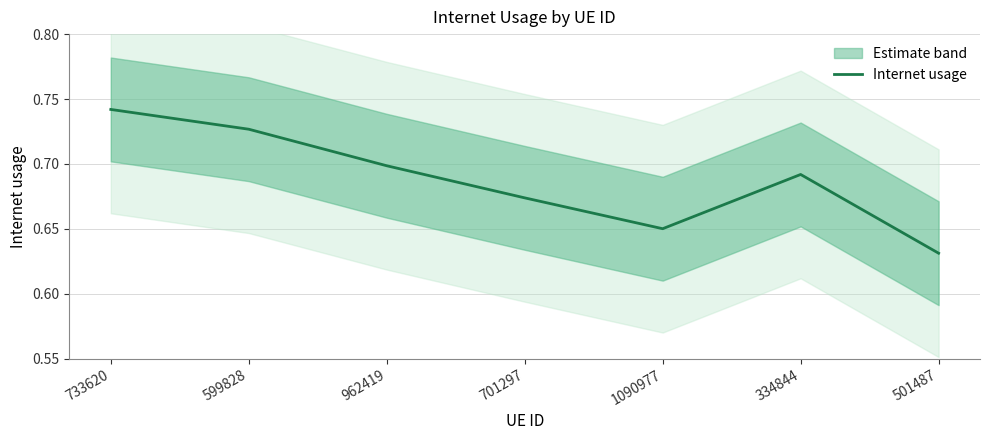

Rank the categories by value from lowest to highest.

501487, 1090977, 701297, 334844, 962419, 599828, 733620